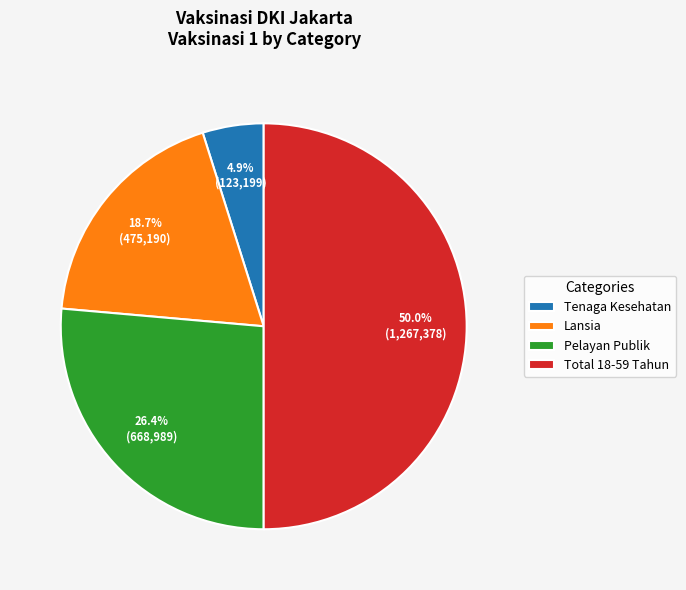

To the nearest percent, what is the difference between the largest and smallest slice percentages?

45%